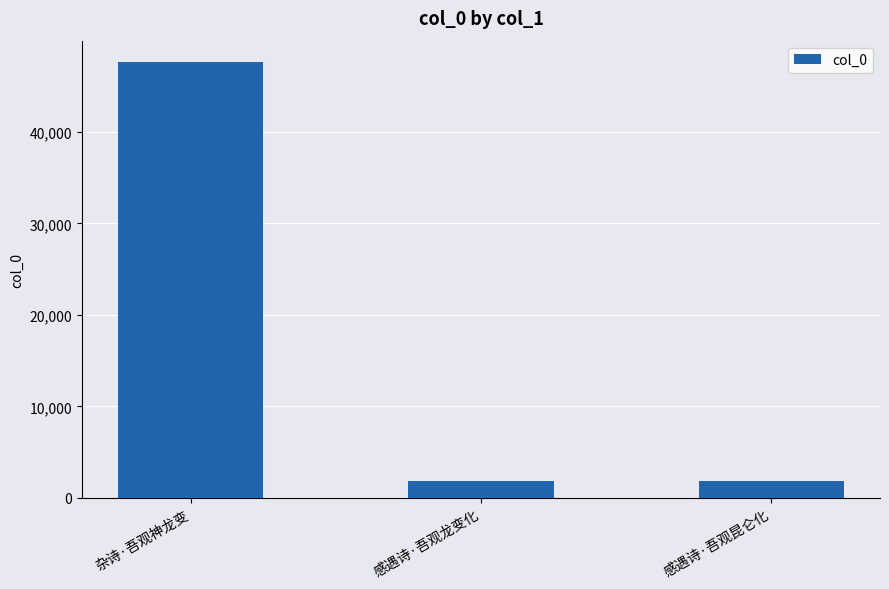

What is the change in value from 杂诗·吾观神龙变 to 感遇诗·吾观龙变化?

-45804